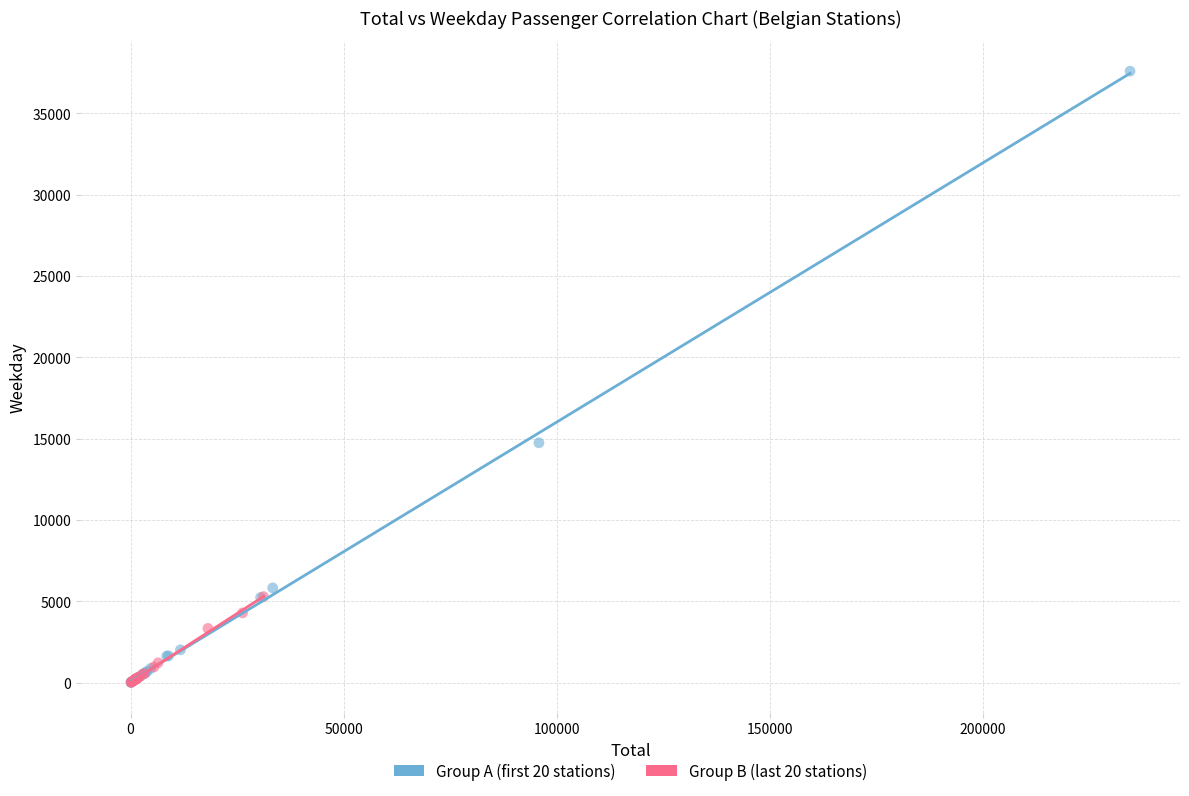

Which series has the largest Y range (max minus min)?

Group A (first 20 stations)